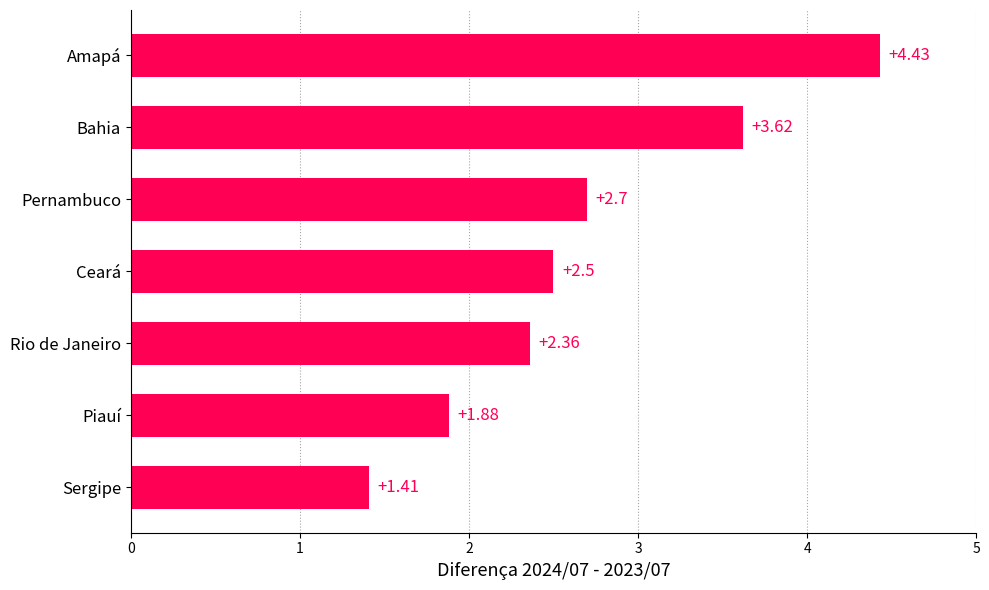

How many data points does each series have?

7